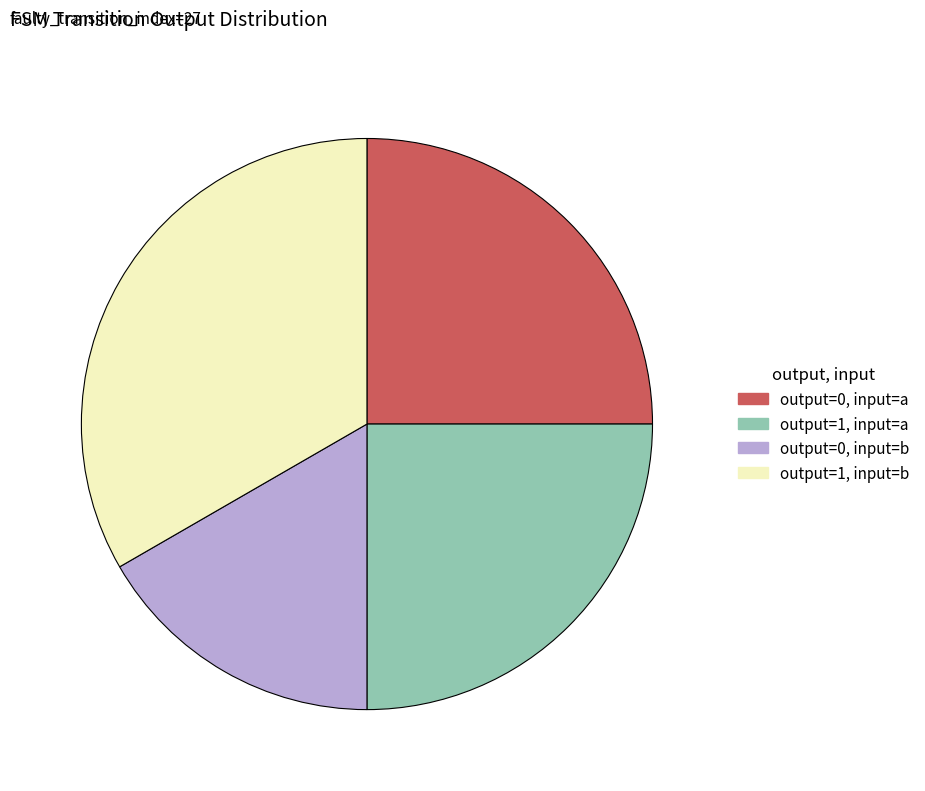

Is there a majority slice in this chart?

No